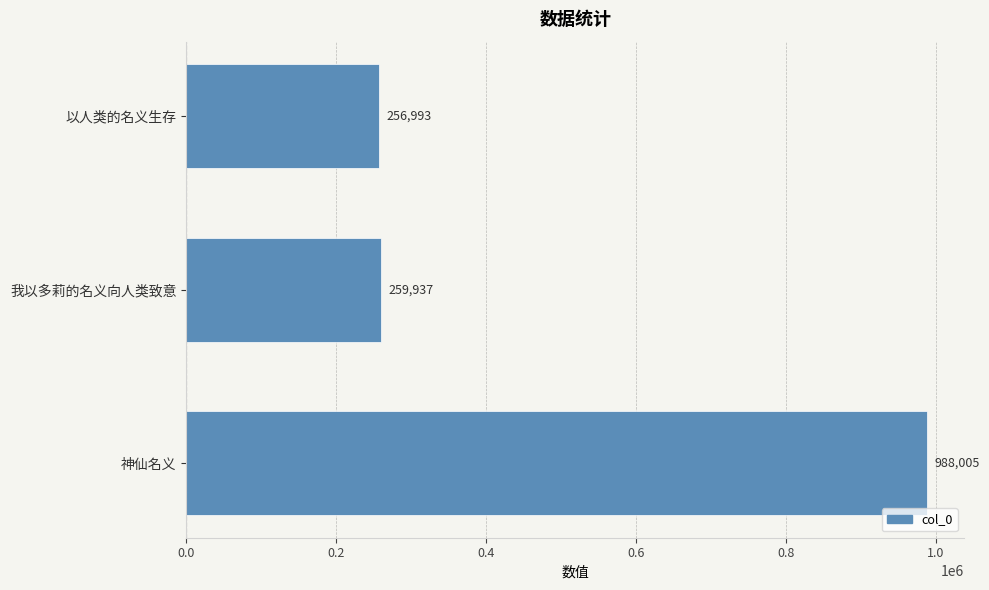

Reading bottom to top, transcribe all the data shown in this chart.

神仙名义=988005	我以多莉的名义向人类致意=259937	以人类的名义生存=256993